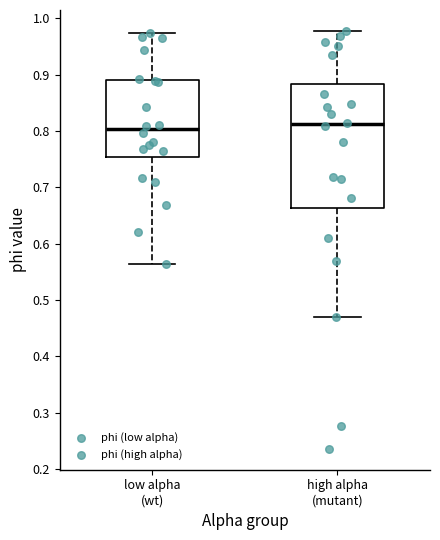

Reading left to right, read every box against the y-axis: the position of its median line, the range the box covers, and the ends of its whiskers. The values are not printed on the chart, so give them approximately, as read against the axis.

low alpha (wt): median 0.80, box 0.75 to 0.89, whiskers 0.56 to 0.97
high alpha (mutant): median 0.81, box 0.66 to 0.88, whiskers 0.47 to 0.98